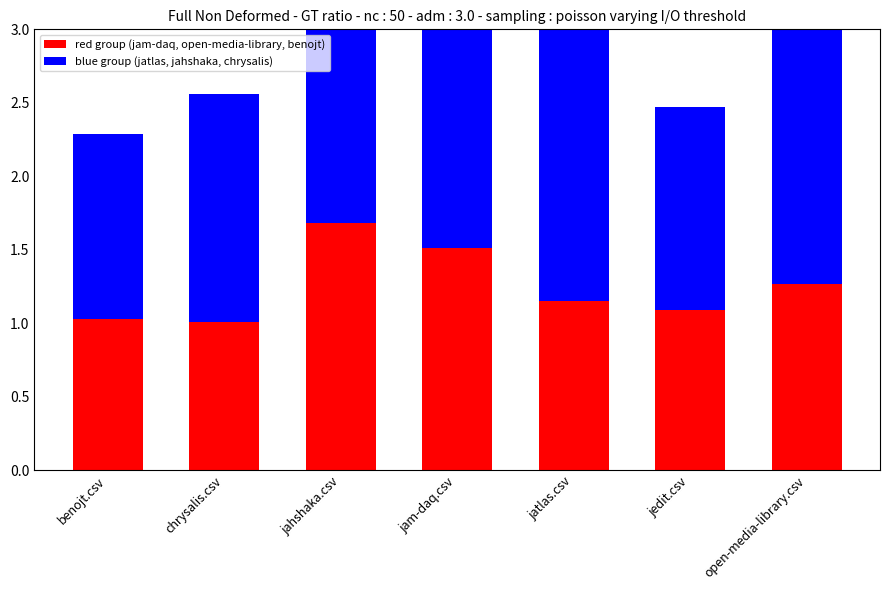

Rank the series at chrysalis.csv from highest to lowest value.

blue group (jatlas, jahshaka, chrysalis), red group (jam-daq, open-media-library, benojt)